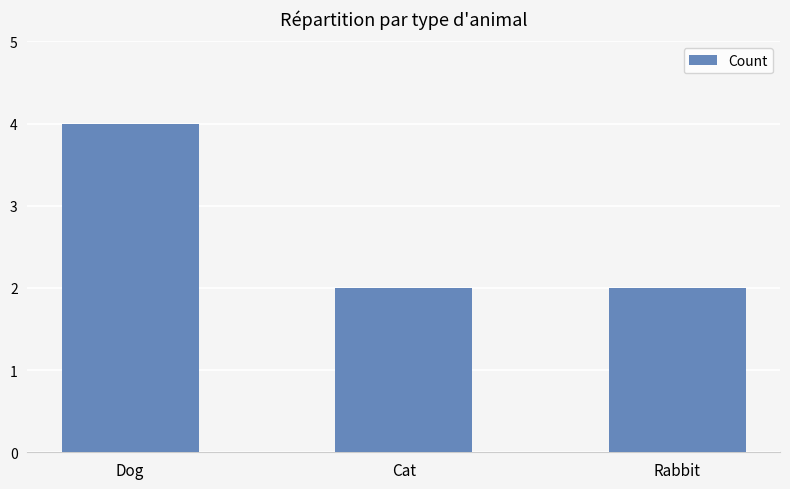

What is the sum of all values?

8